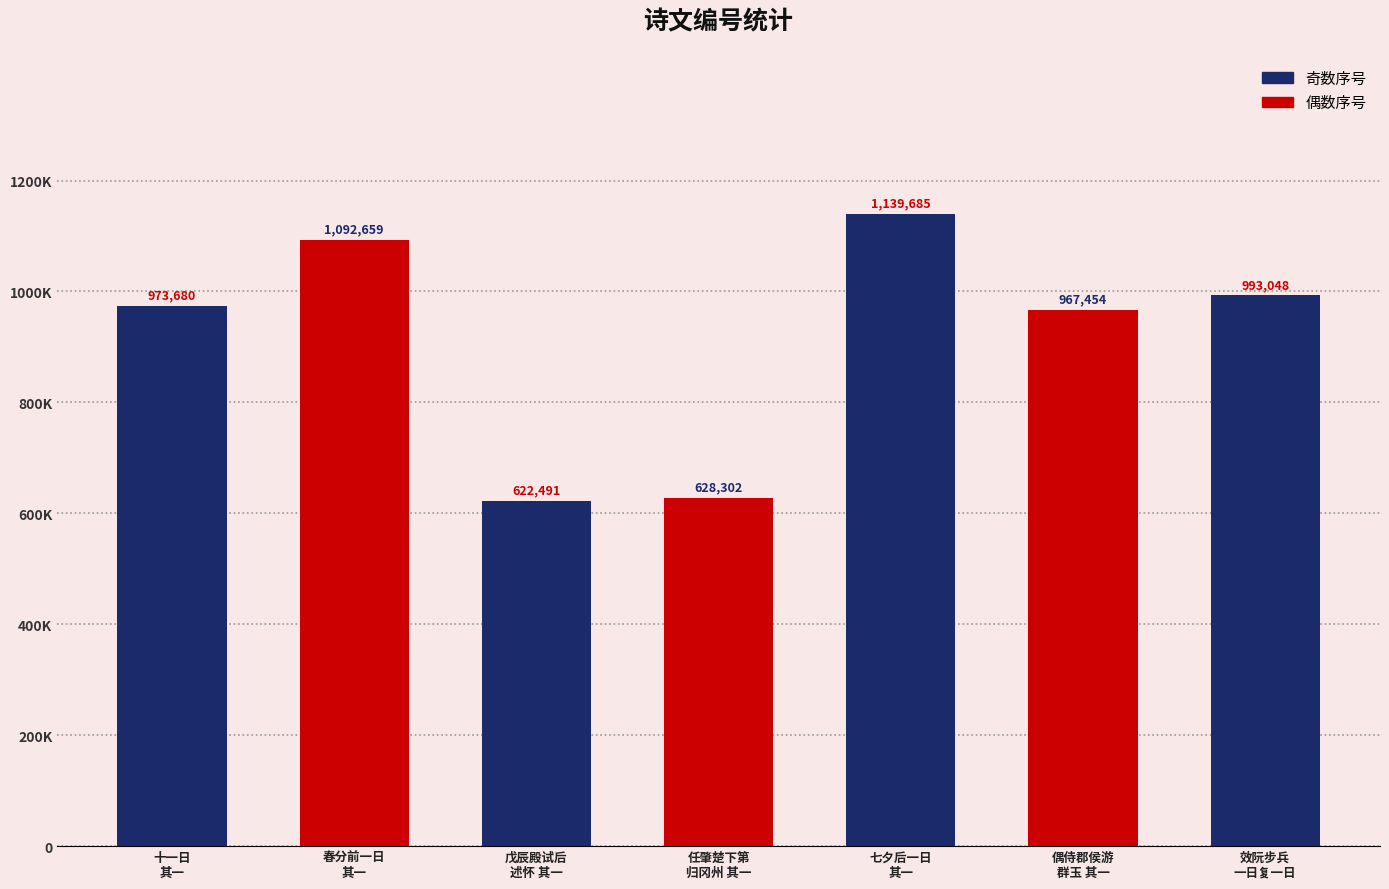

Are the bars horizontal?

No